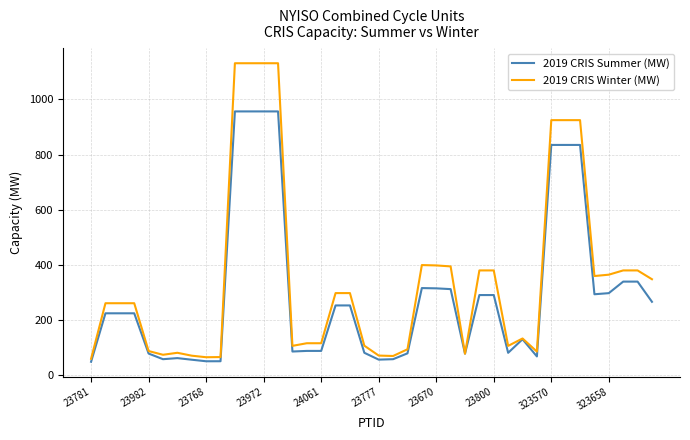

What is the maximum value shown in the chart?

1130.9